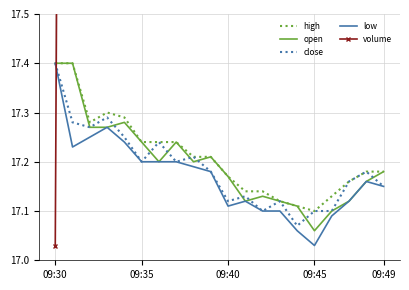

What is the difference between the highest and lowest values at 17?

1.5